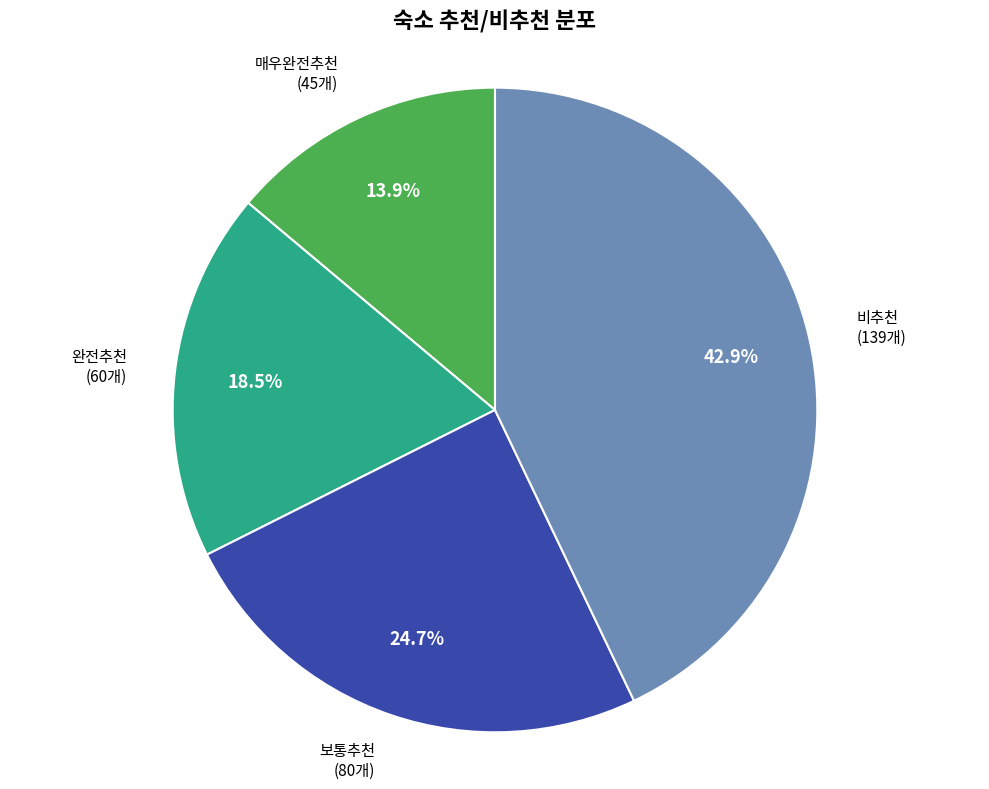

Does any single category account for the majority?

No